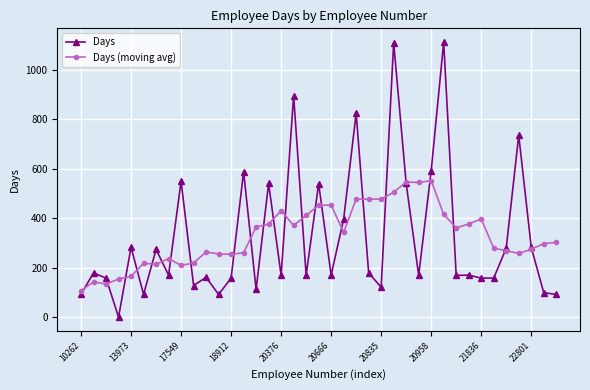

At how many categories does at least one series exceed 324?

22